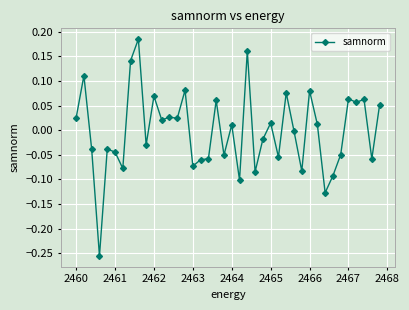

True or false: there are more than 1 points higher than both neighbors.

True